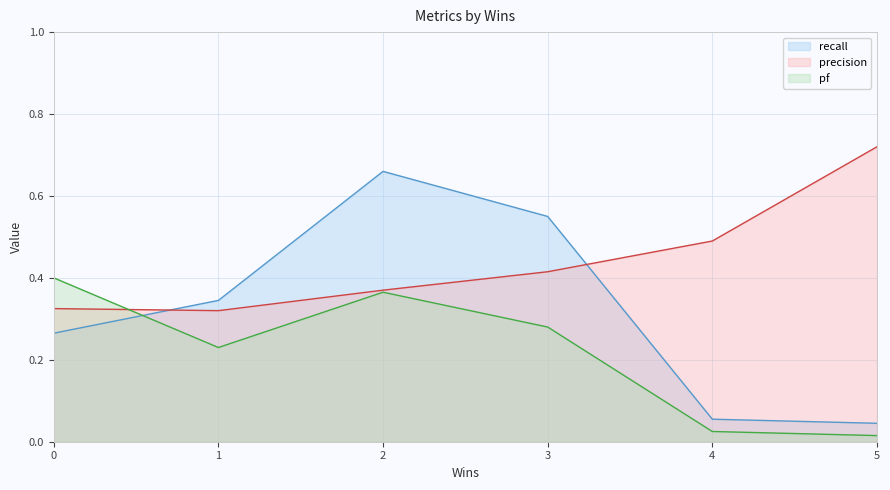

True or false: precision and recall cross at least once.

True